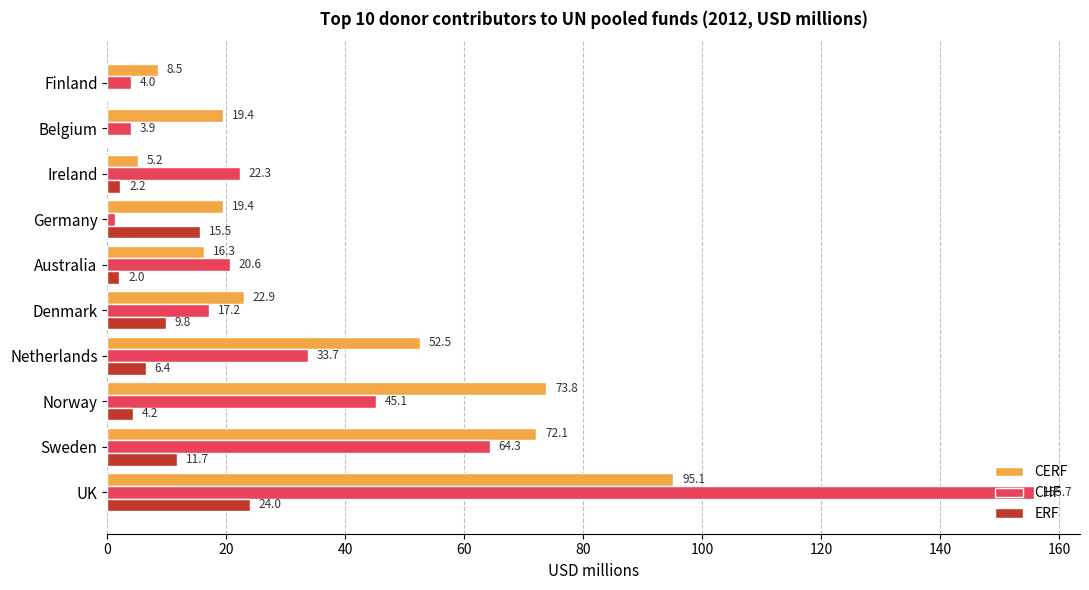

Between Sweden and Germany, which series saw the biggest shift?

CHF